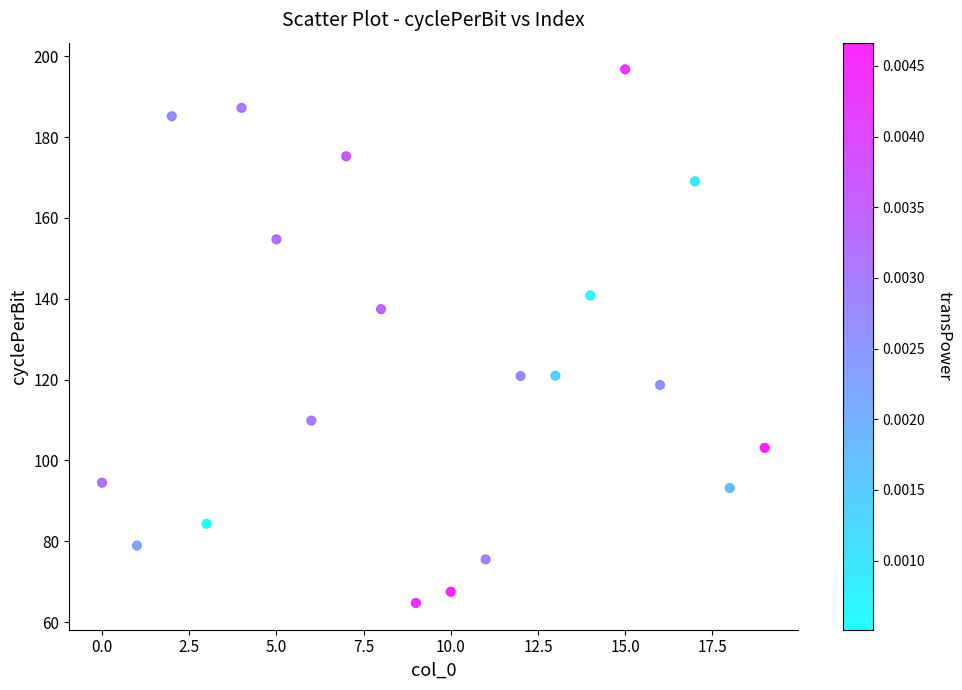

What Y value in the scatter plot is closest to 130?

137.4